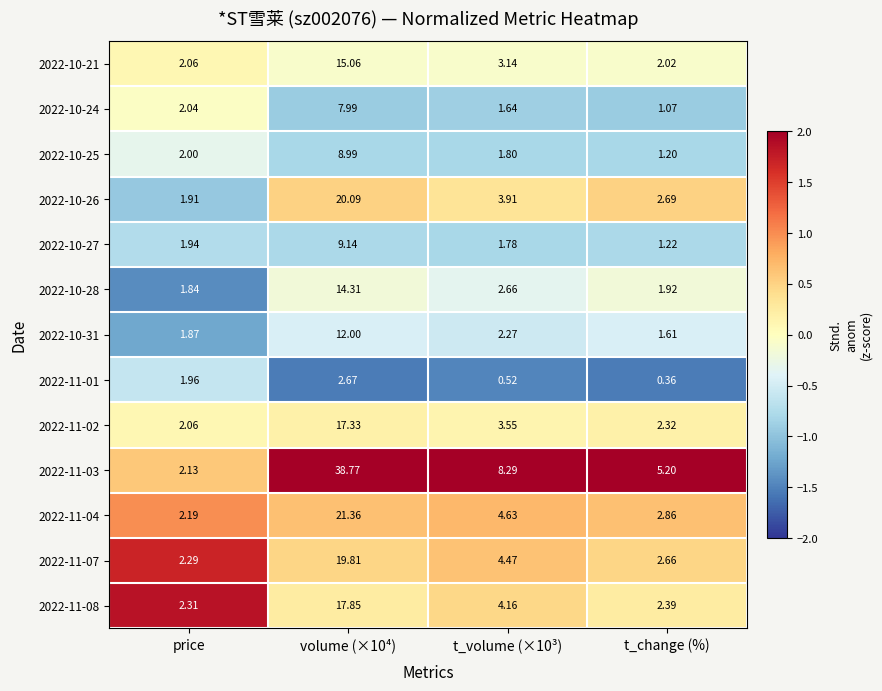

At which label is 2022-10-24 closest to 4?

price